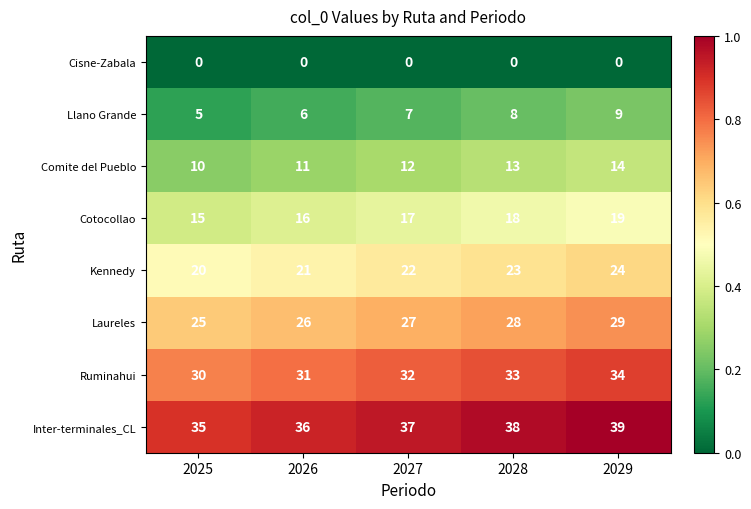

List the series in order of their peak value, lowest first.

Cisne-Zabala, Llano Grande, Comite del Pueblo, Cotocollao, Kennedy, Laureles, Ruminahui, Inter-terminales_CL